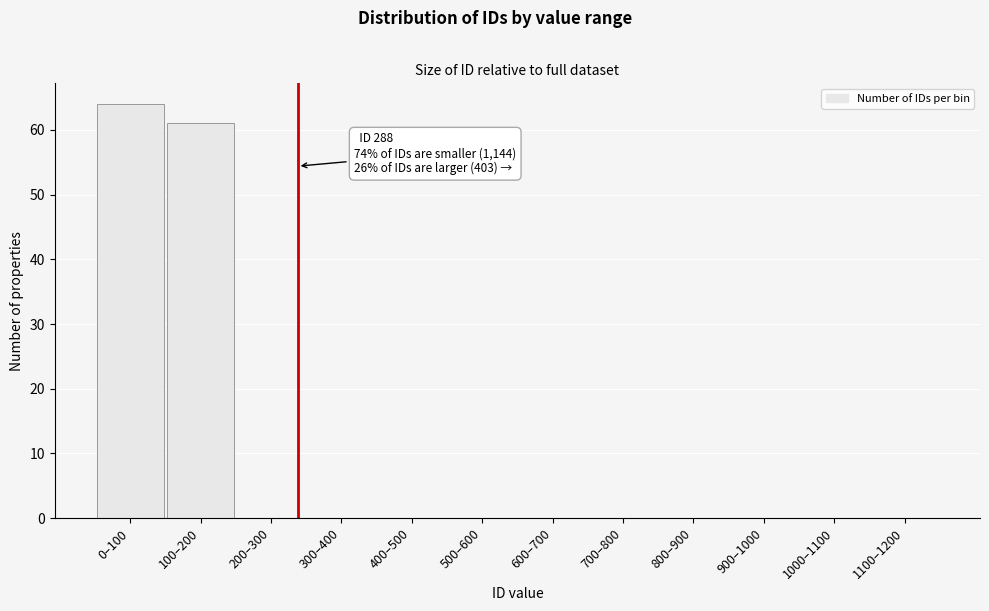

Reading left to right, transcribe all the data shown in this chart.

0–100=64	100–200=61	200–300=0	300–400=0	400–500=0	500–600=0	600–700=0	700–800=0	800–900=0	900–1000=0	1000–1100=0	1100–1200=0